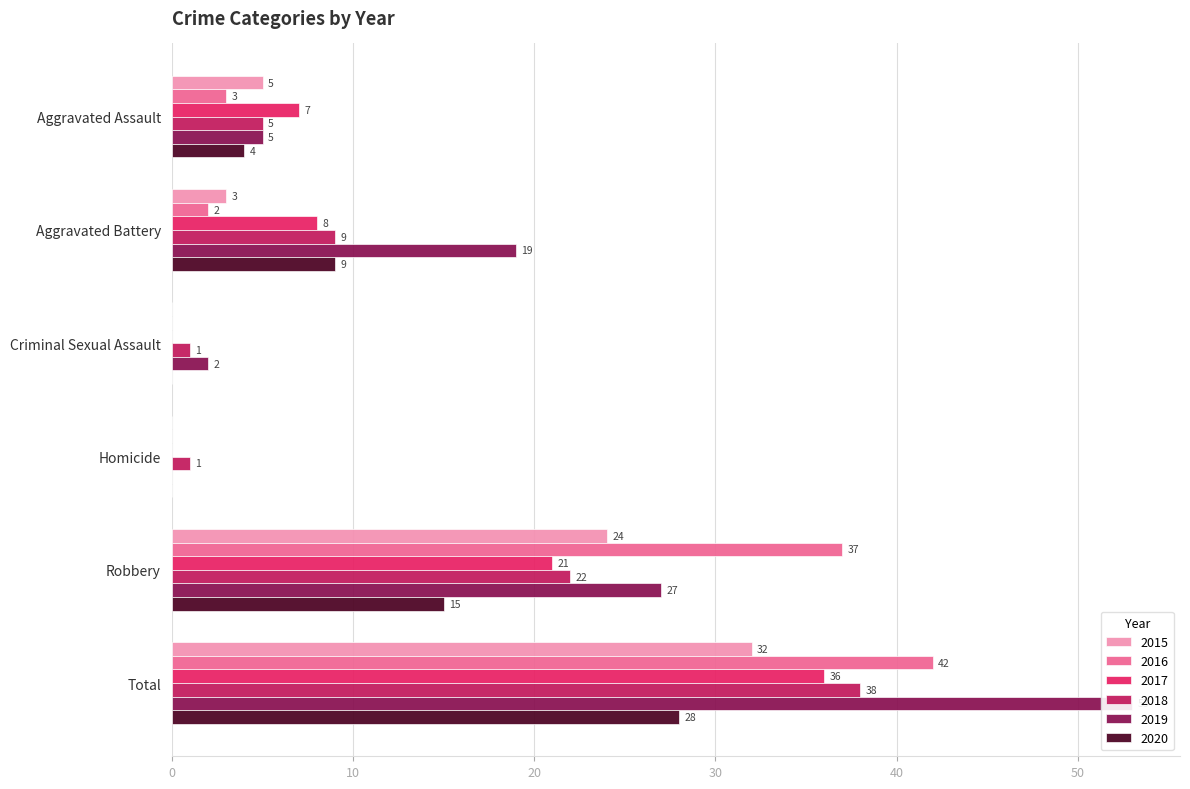

Is it true that 2016 equals 2 at Aggravated Battery?

True